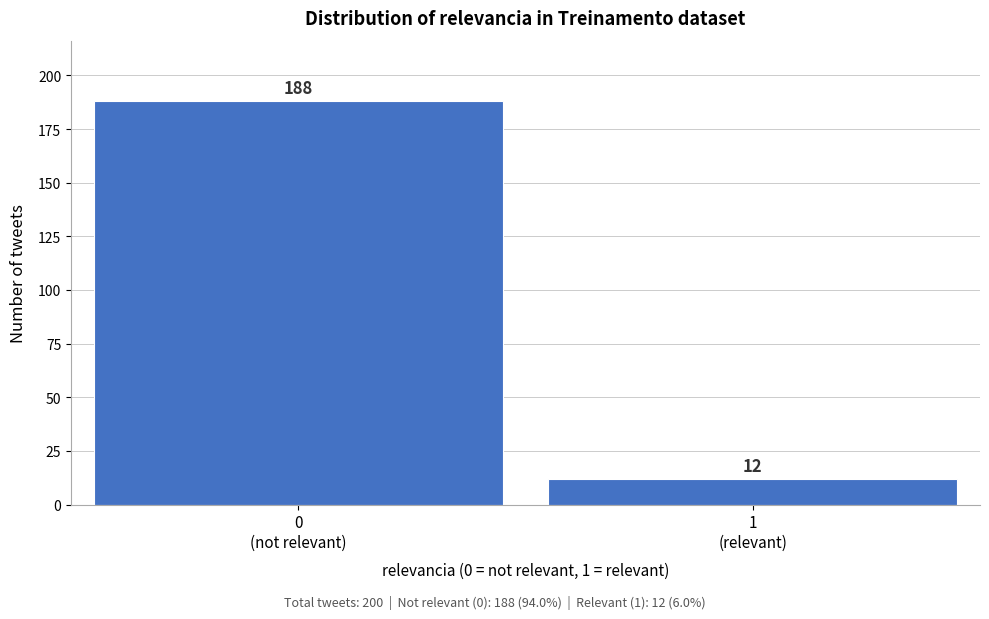

Reading left to right, what are all the values shown in this chart?

188	12